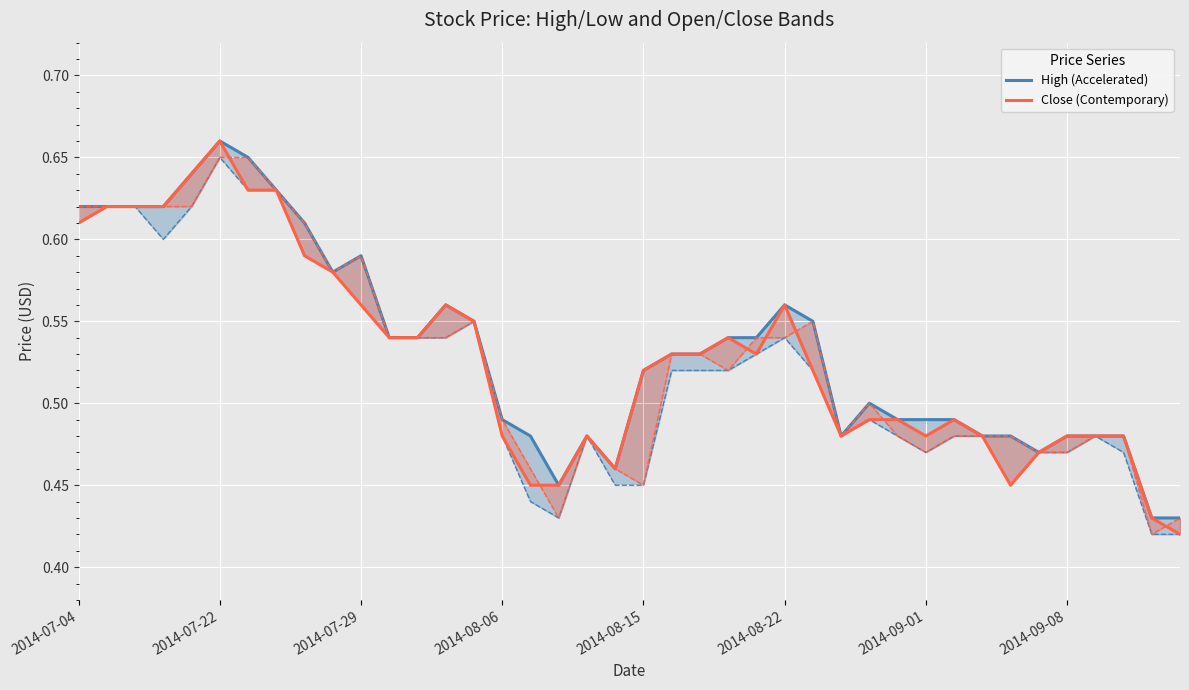

What is the highest value of the Close (Contemporary) series?

0.7